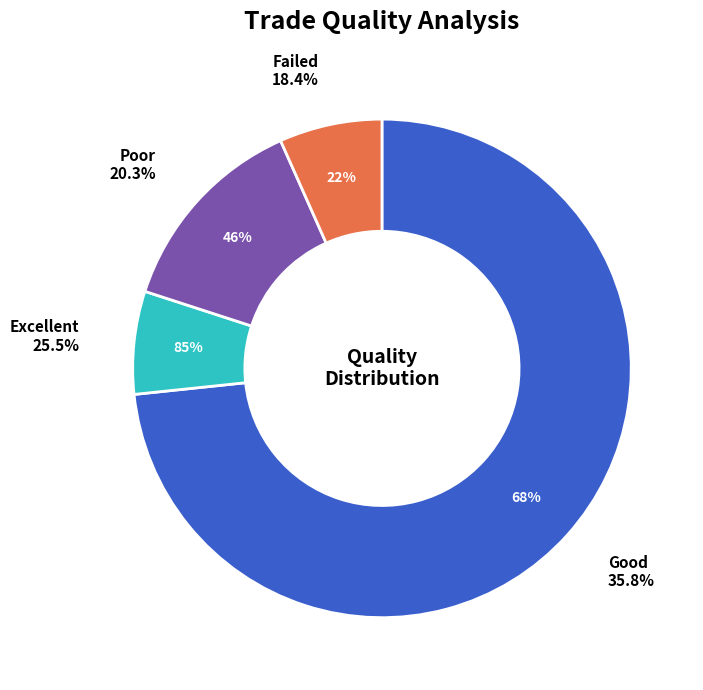

Do u_B_a_m_s=-2 and u_B_a_m_s=0 (other) together represent more than half of the pie?

No